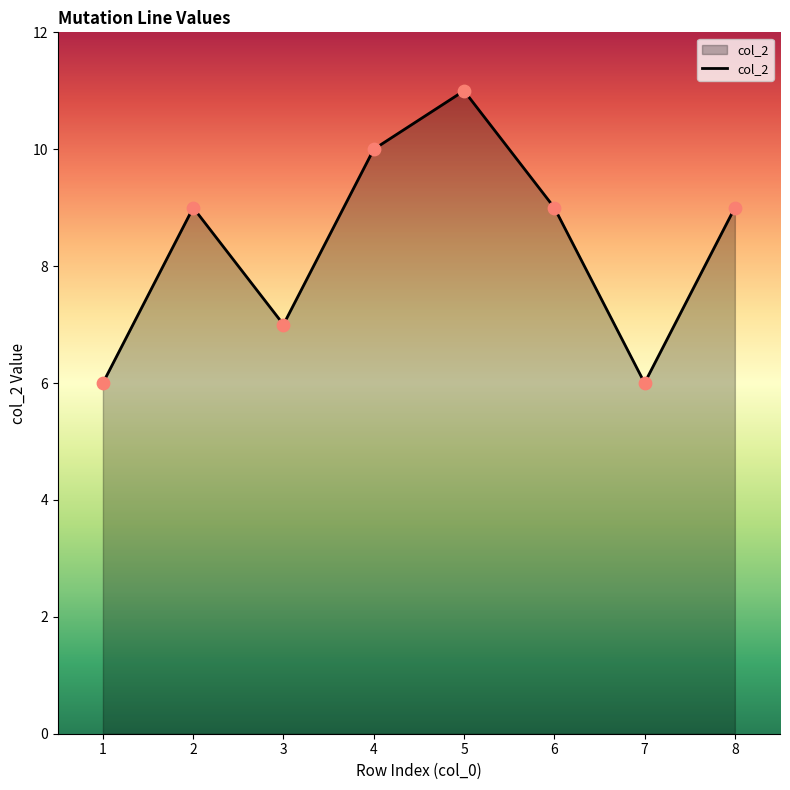

Approximately how many times larger is the value at 2 compared to 4?

0.9